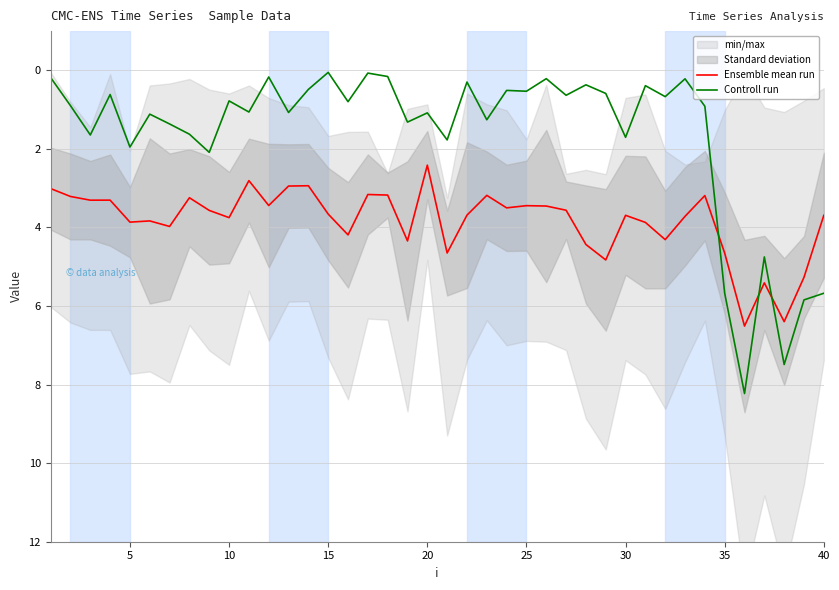

Reading left to right, what are all the values shown in this chart?

Ensemble mean run: 3.0	3.2	3.3	3.3	3.9	3.8	4.0	3.2	3.6	3.7	2.8	3.4	2.9	2.9	3.7	4.2	3.2	3.2	4.3	2.4	4.6	3.7	3.2	3.5	3.4	3.5	3.6	4.4	4.8	3.7	3.9	4.3	3.7	3.2	4.7	6.5	5.4	6.4	5.3	3.7
Controll run: 0.2	0.9	1.6	0.6	2.0	1.1	1.4	1.6	2.1	0.8	1.1	0.2	1.1	0.5	0.1	0.8	0.1	0.2	1.3	1.1	1.8	0.3	1.3	0.5	0.5	0.2	0.6	0.4	0.6	1.7	0.4	0.7	0.2	0.9	5.7	8.2	4.7	7.5	5.8	5.7